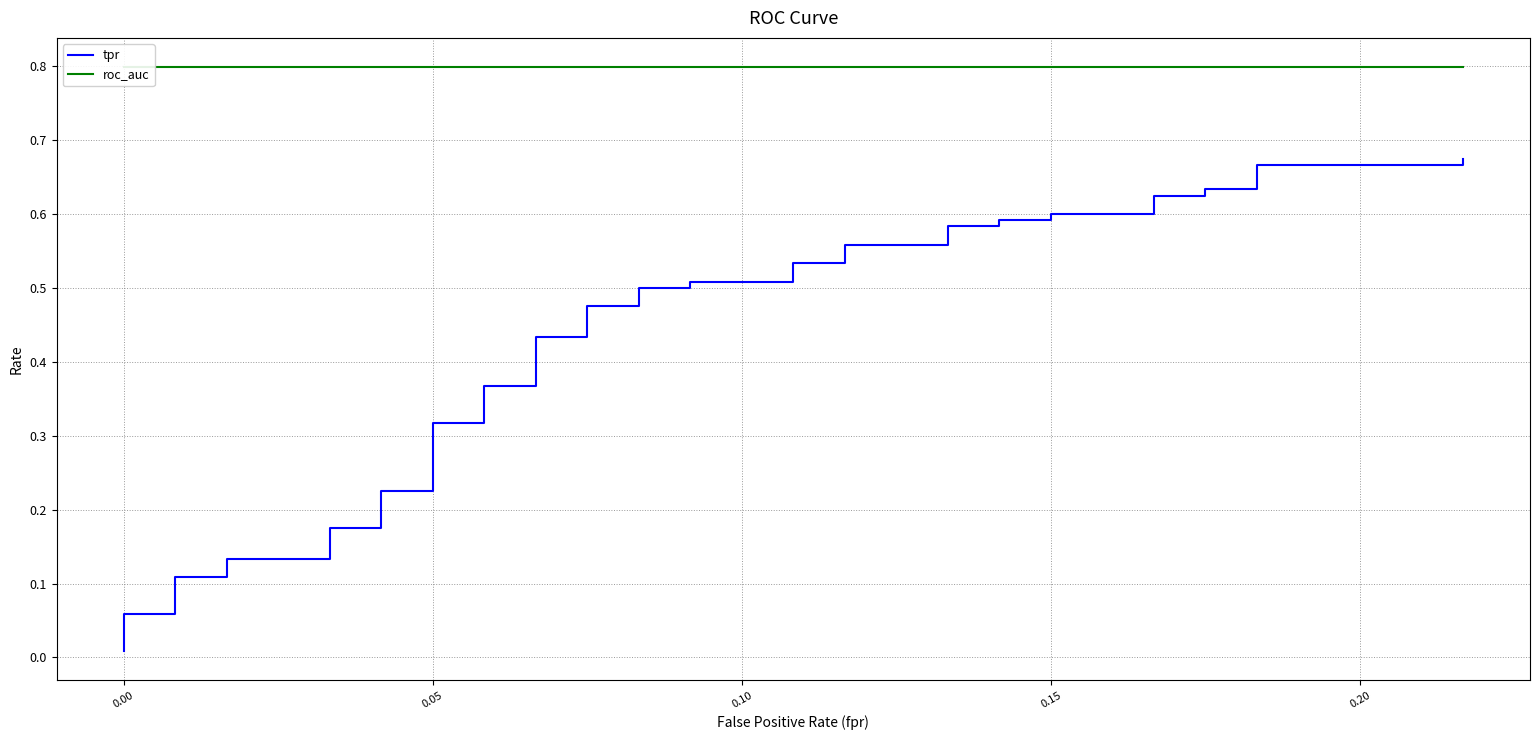

True or false: roc_auc has more than 1 interior local peaks.

False